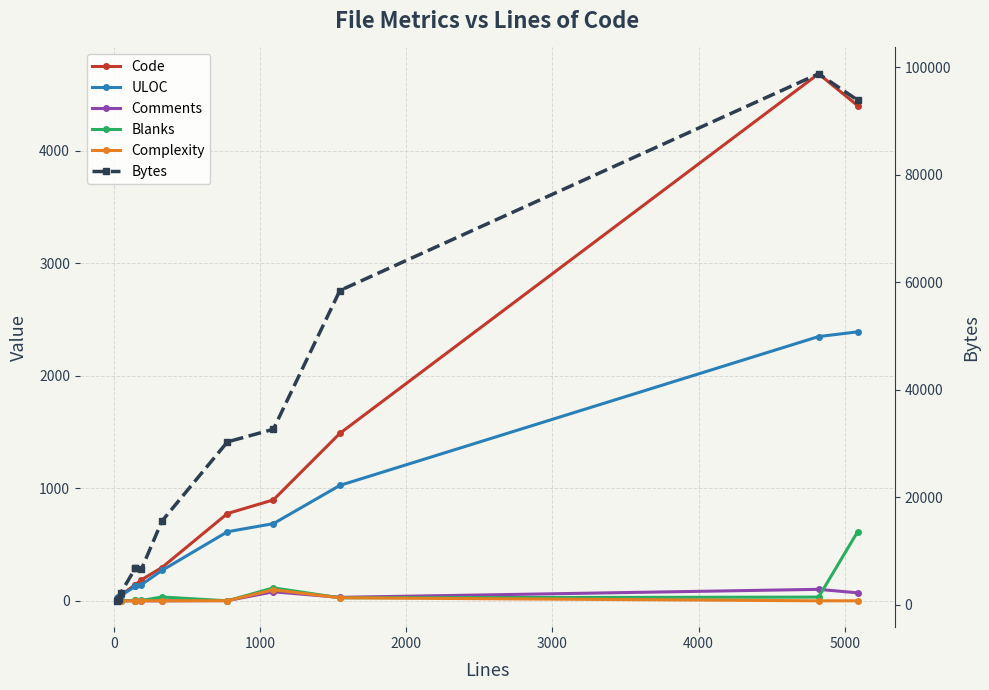

What is the average value of the Comments series?

22